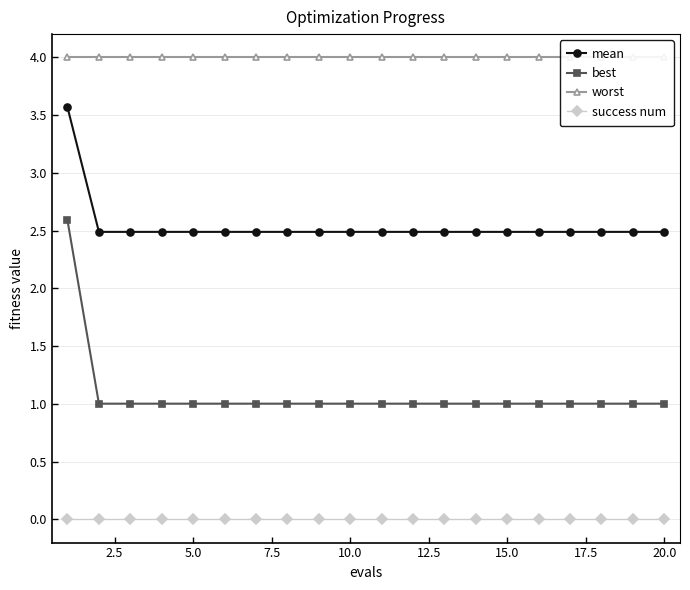

Rank the series by their average value, from lowest to highest.

success num, best, mean, worst